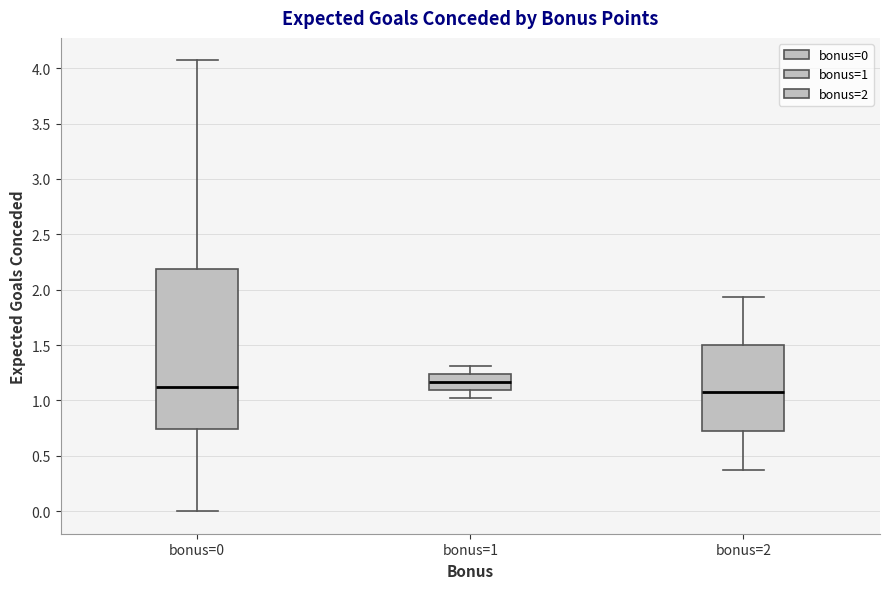

Which box is the tallest, from its lower edge to its upper edge?

bonus=0